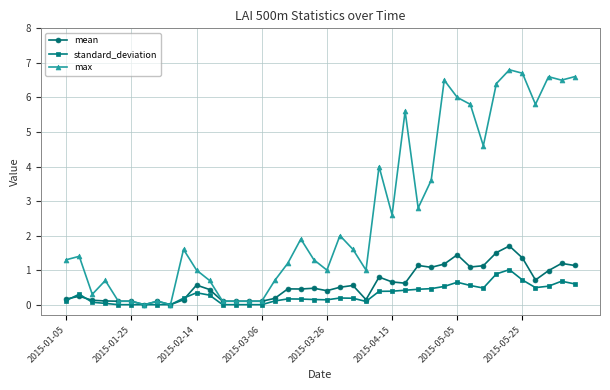

What is the maximum value shown in the chart?

6.8